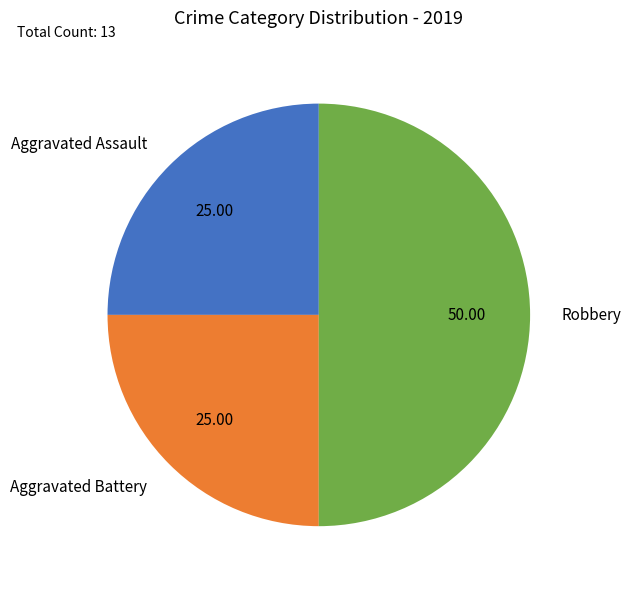

Do Robbery and Aggravated Battery together represent more than half of the pie?

Yes